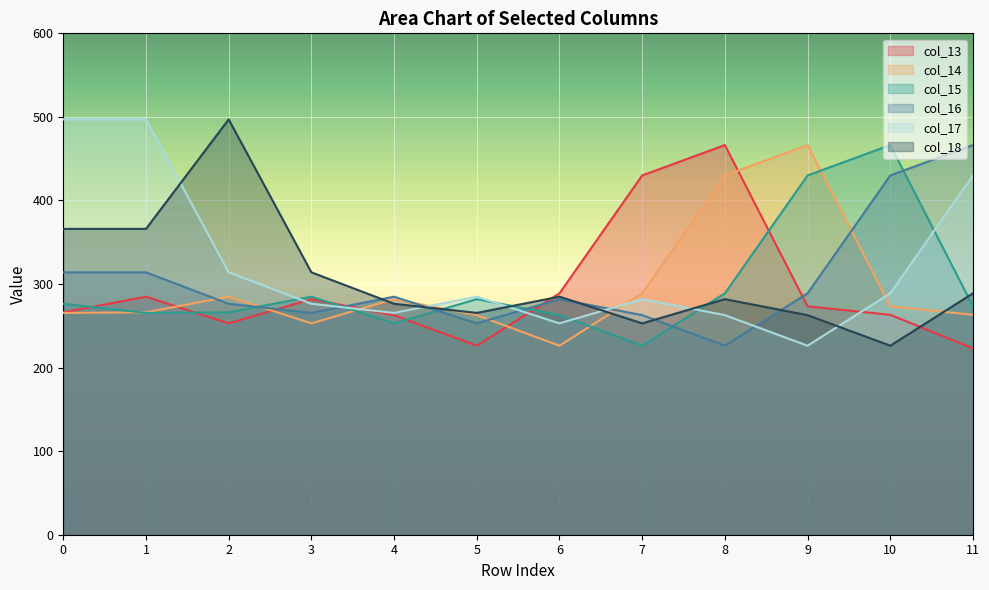

Count the number of categories in the chart.

12